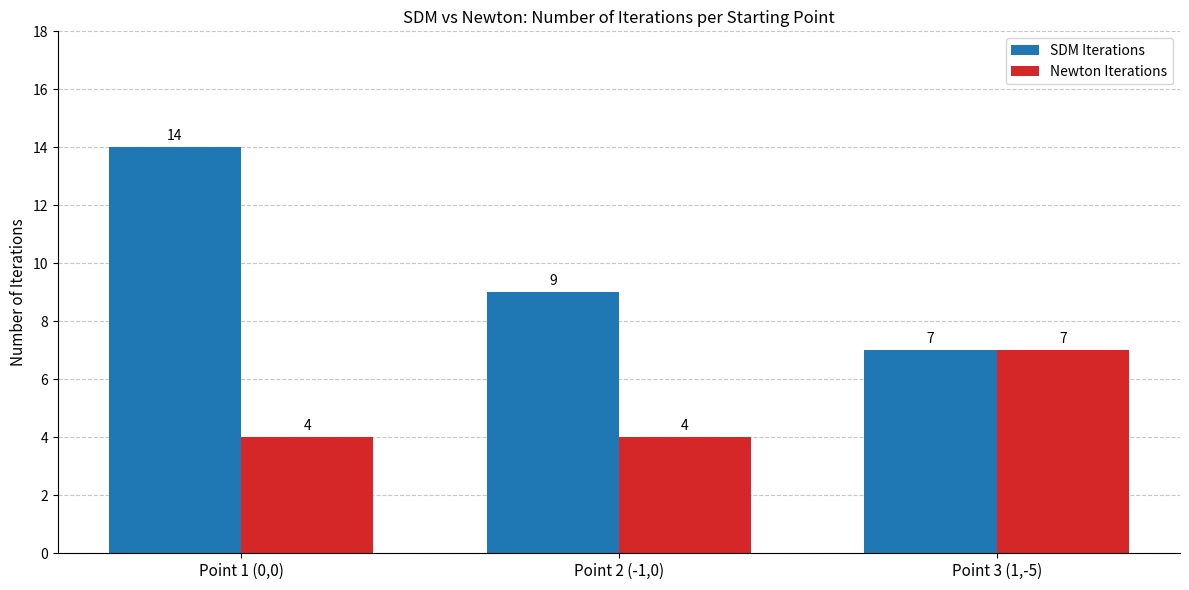

How many values in the Newton Iterations series exceed 4?

1